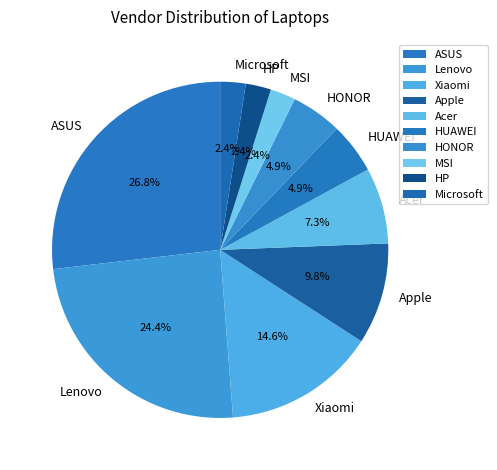

Does HONOR account for over 50% of the chart?

No